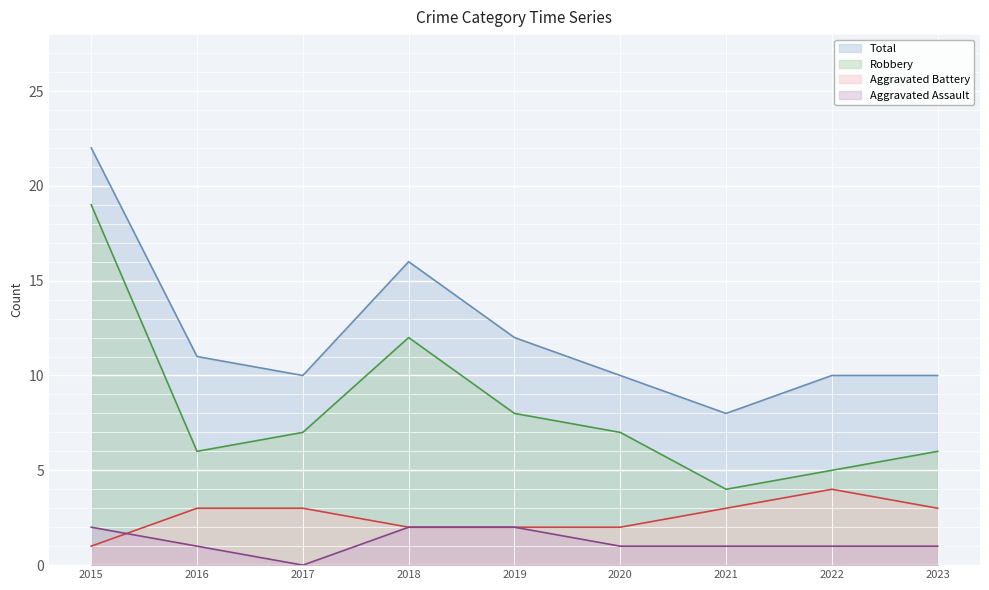

Which category has the lowest value across all series?

2017